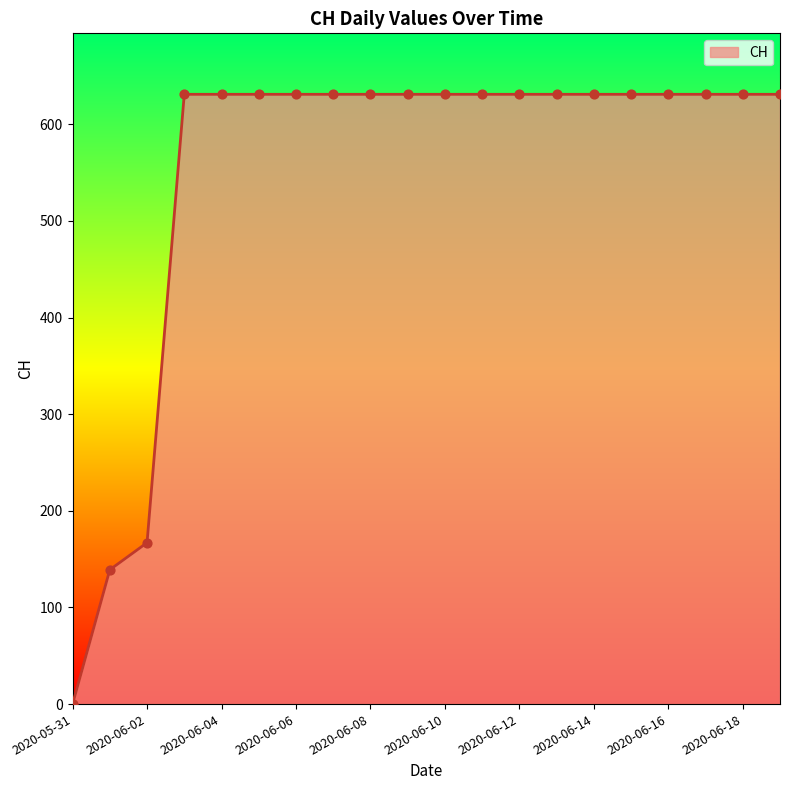

What is the difference between the maximum and minimum values?

631